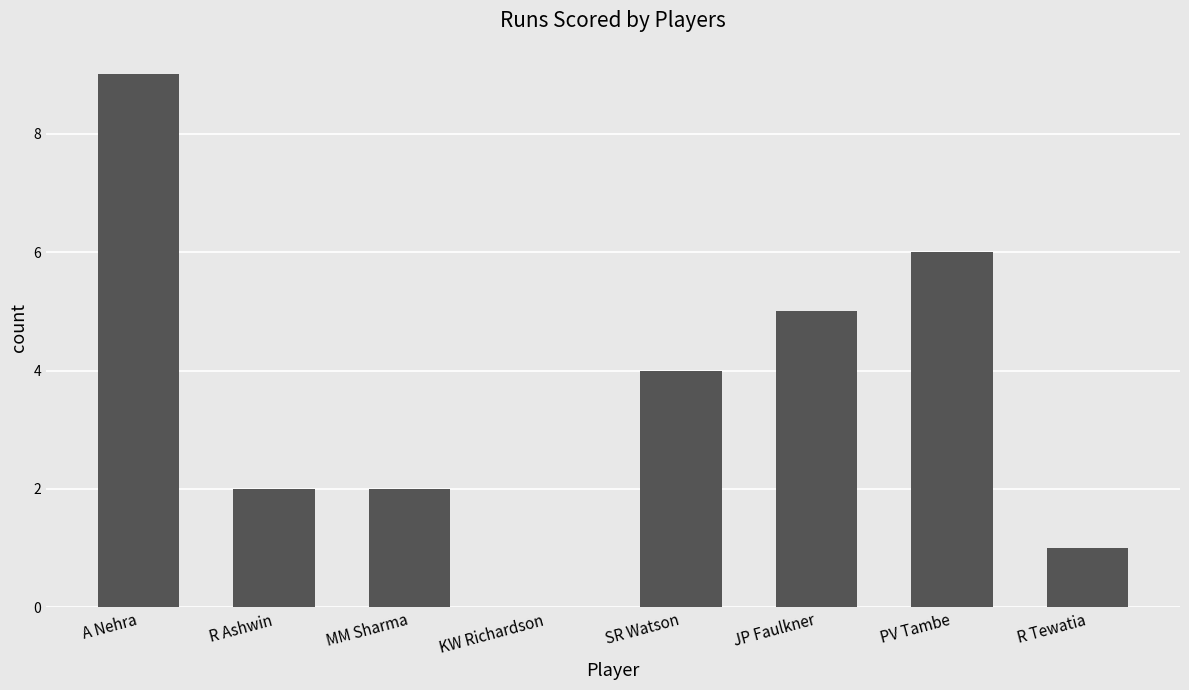

What is the sum of the values at SR Watson and KW Richardson?

4